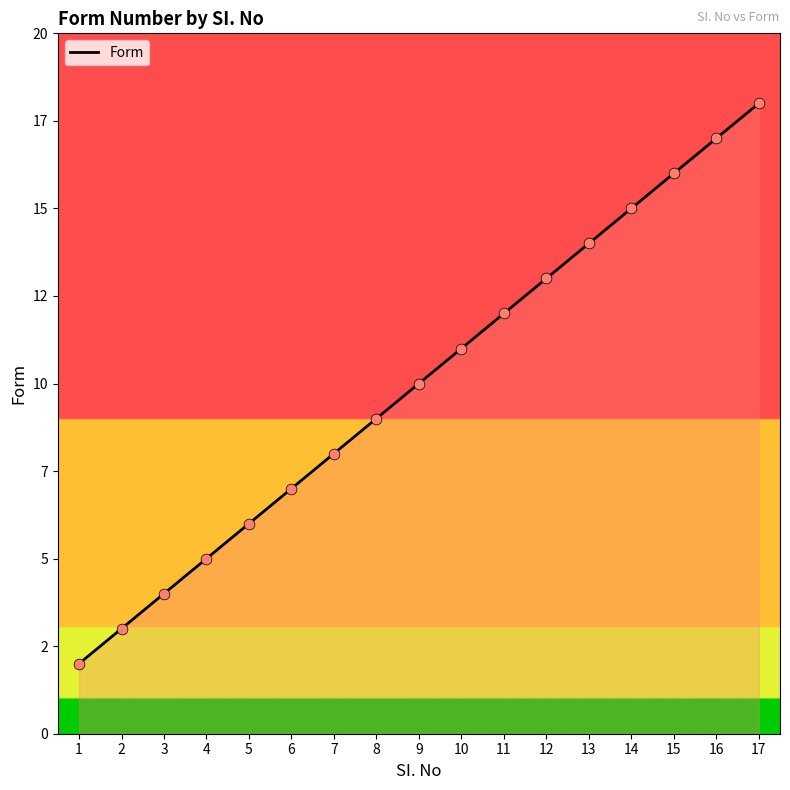

Between 1 and 13, which is larger?

13